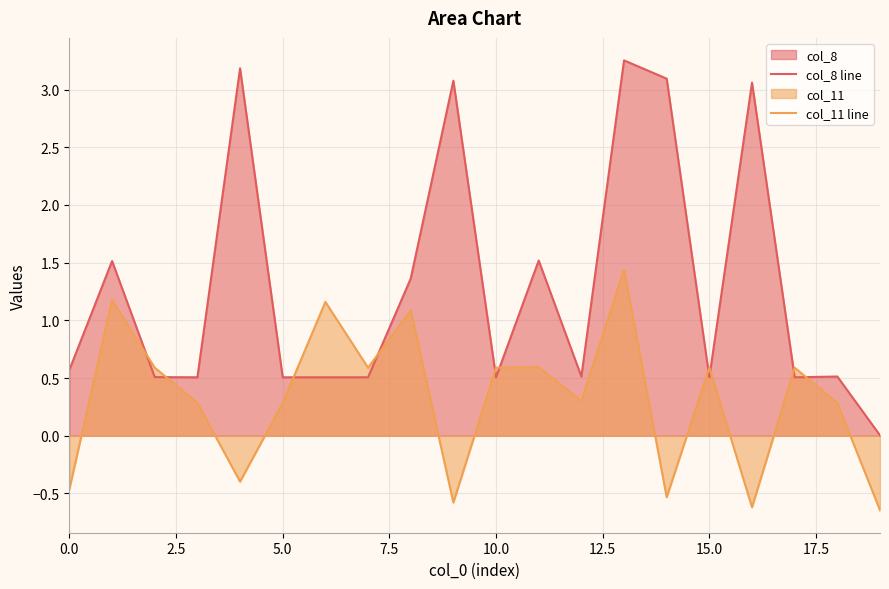

How many distinct data groups are displayed?

2